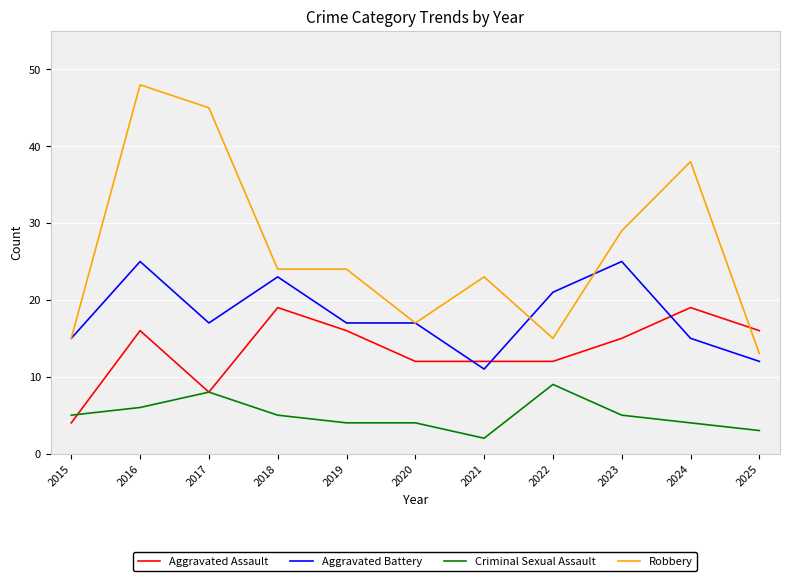

The value of Robbery at 2019 is 24. True or false?

True